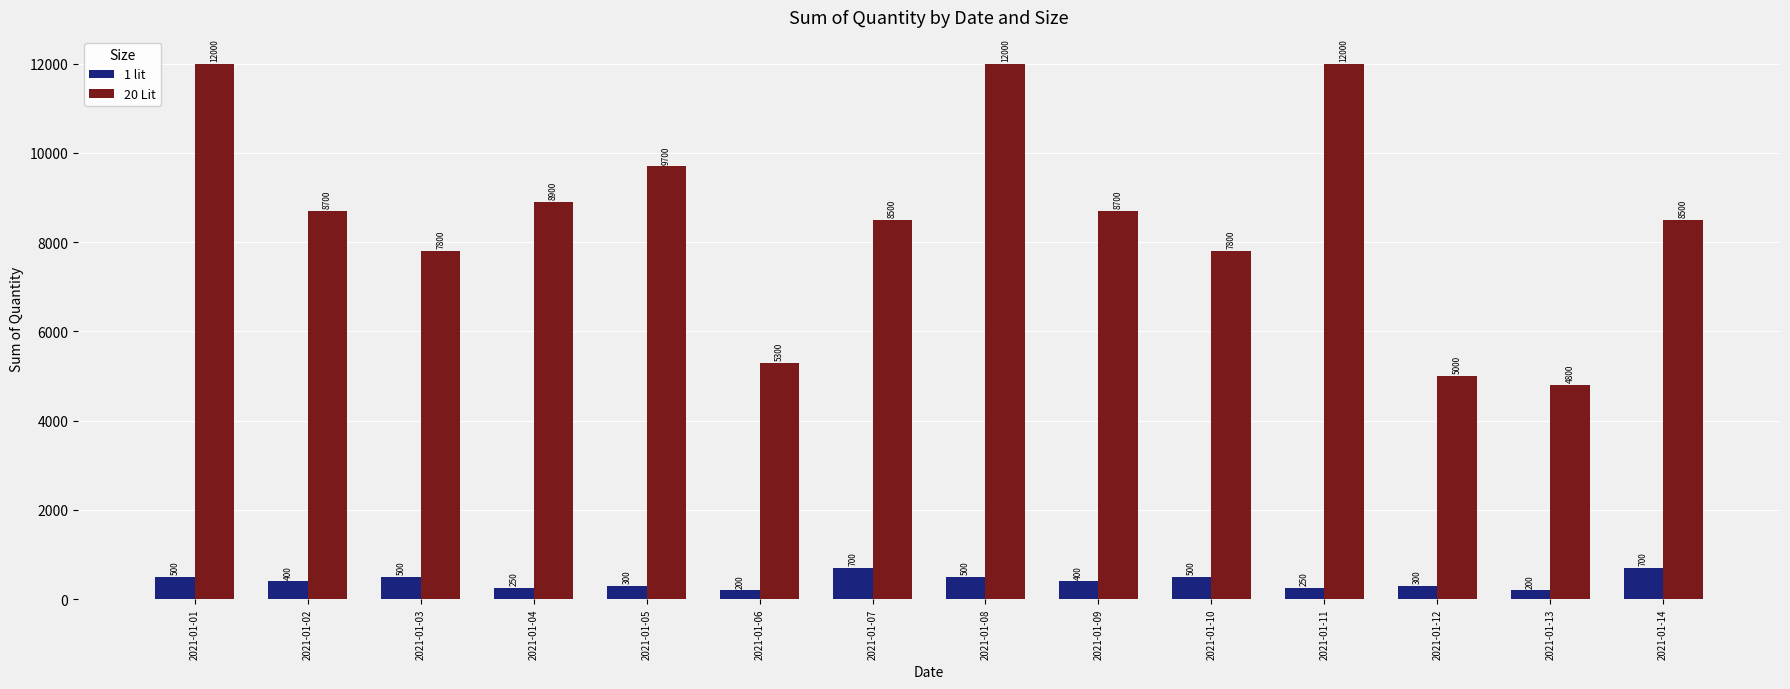

Does the chart contain stacked bars?

No